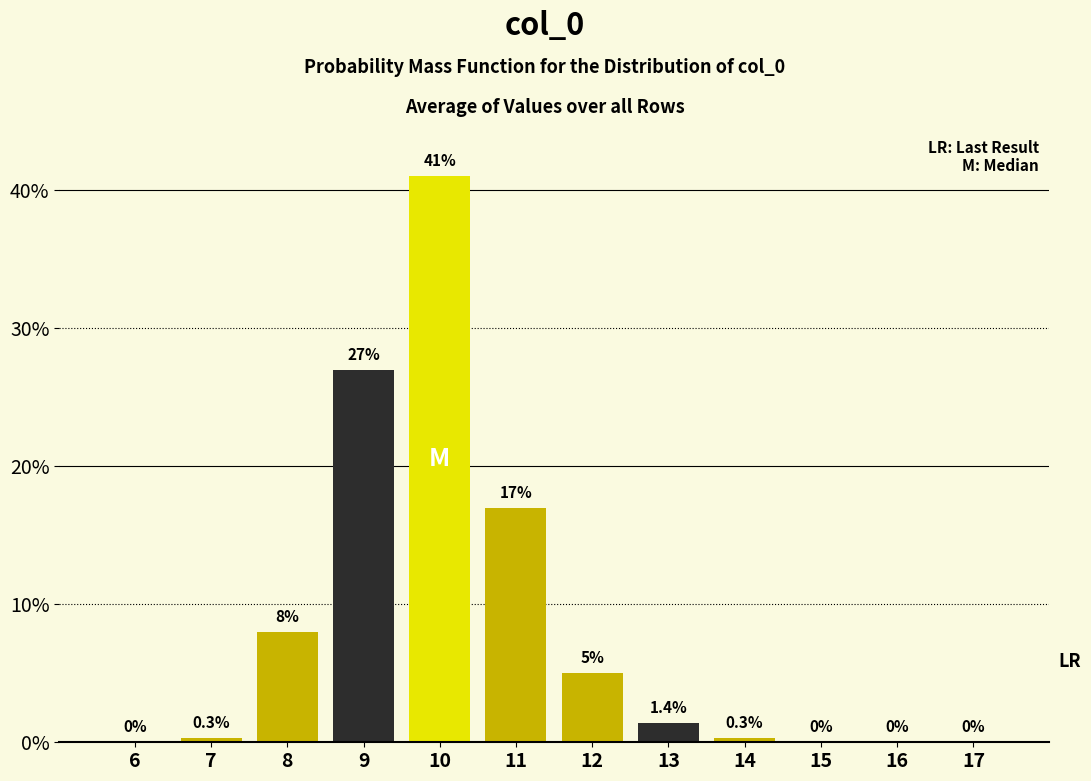

Reading right to left, transcribe all the data shown in this chart.

17=0.0	16=0.0	15=0.0	14=0.3	13=1.4	12=5.0	11=17.0	10=41.0	9=27.0	8=8.0	7=0.3	6=0.0